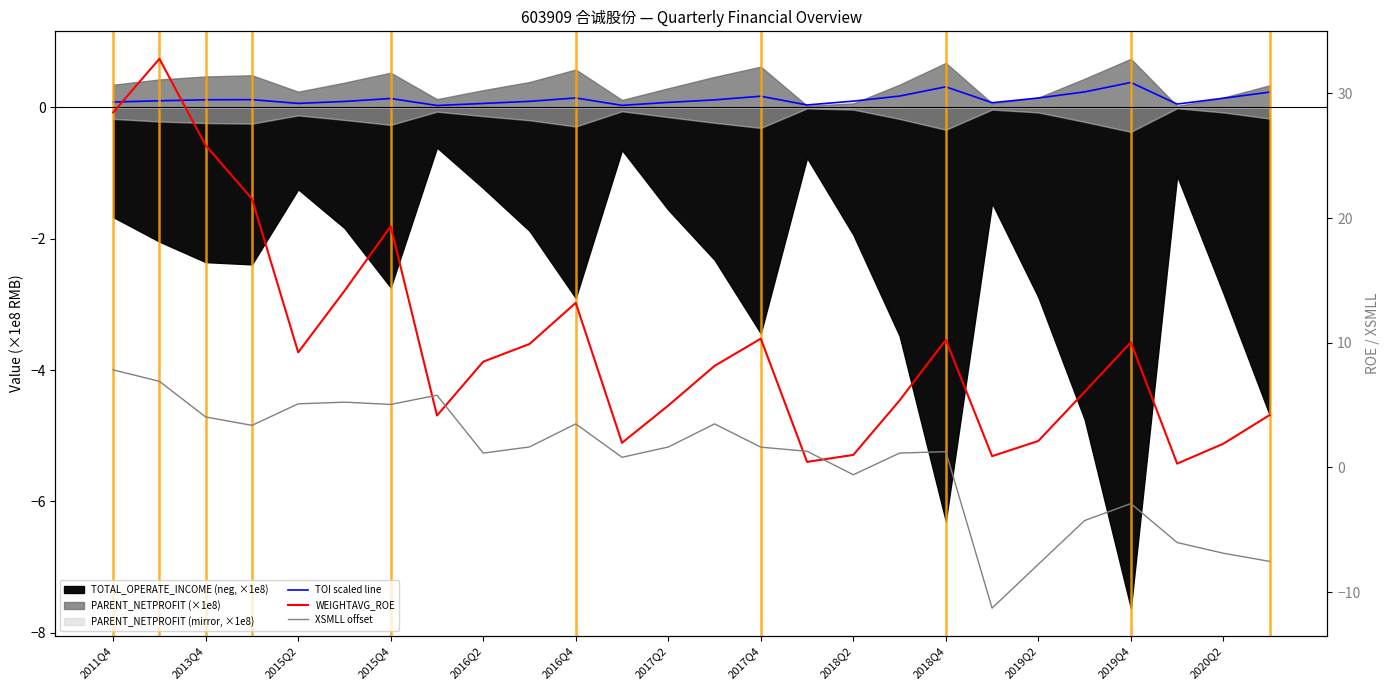

At which category is the sum across all series the highest?

2013Q4